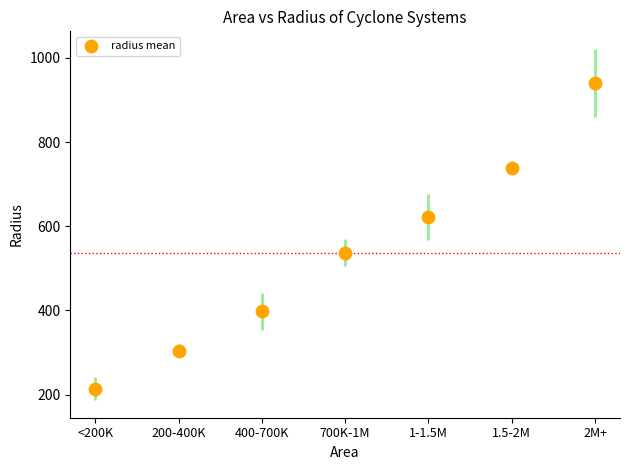

What is the average Y value?

536.4